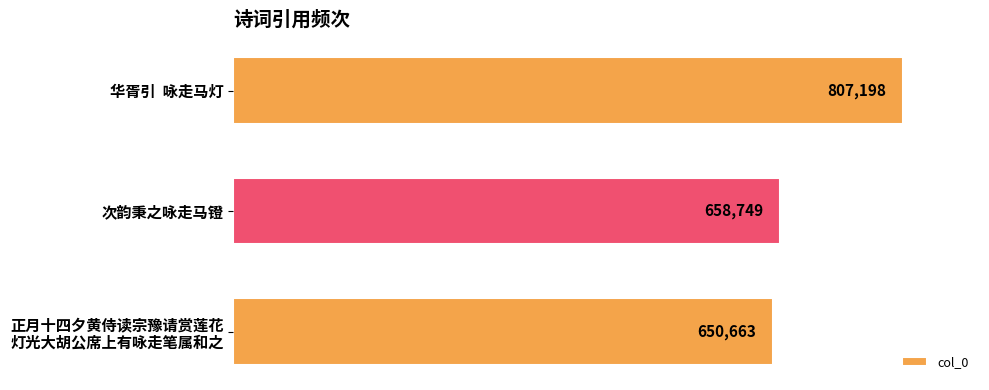

What is the greatest value displayed?

807198